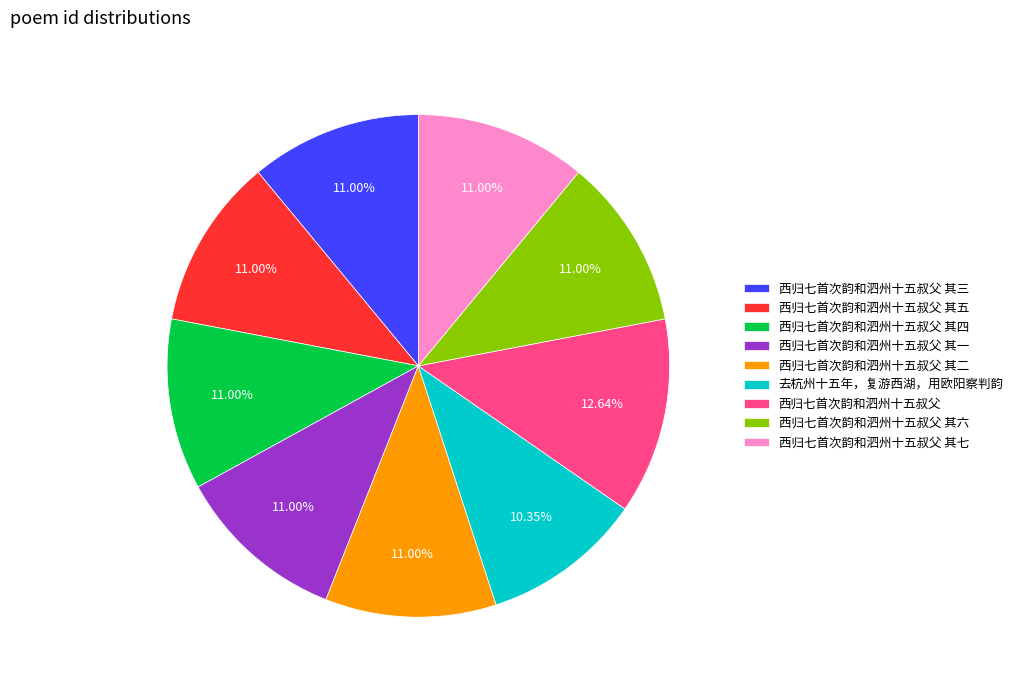

Approximately how many times larger is the value at 西归七首次韵和泗州十五叔父 其五 compared to 西归七首次韵和泗州十五叔父 其三?

1.0